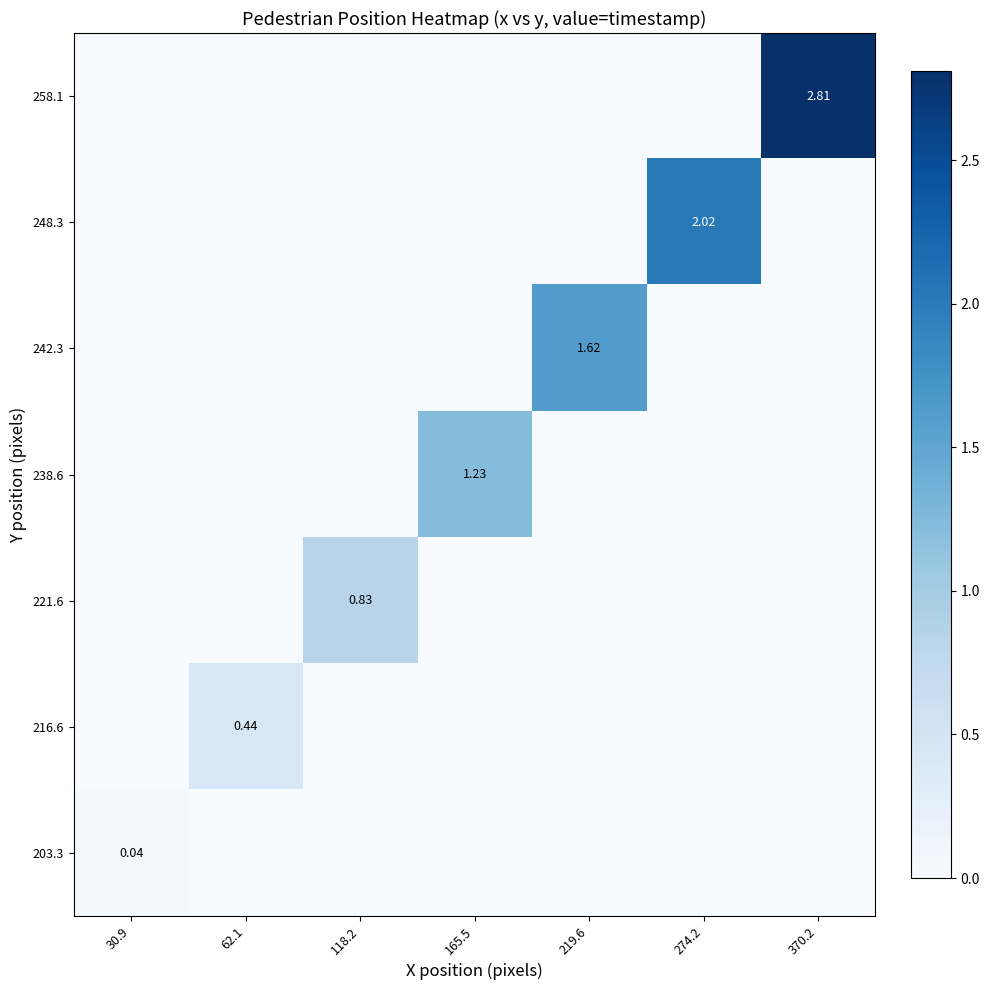

Is the value of 238.6 at 370.2 greater than the value of 248.3 at 165.5?

No